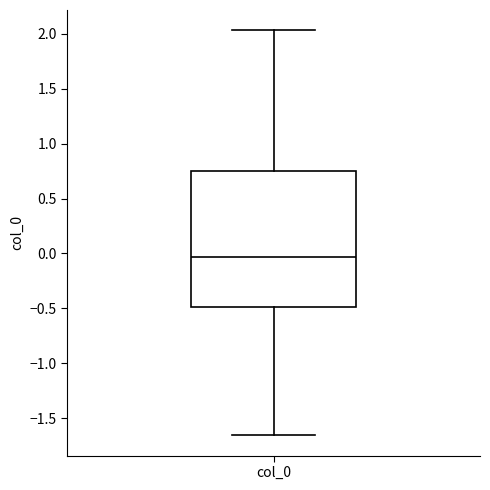

Where does the lower whisker of the box for col_0 end on the y-axis? The values are not printed on the chart, so give them approximately, as read against the axis.

-1.65